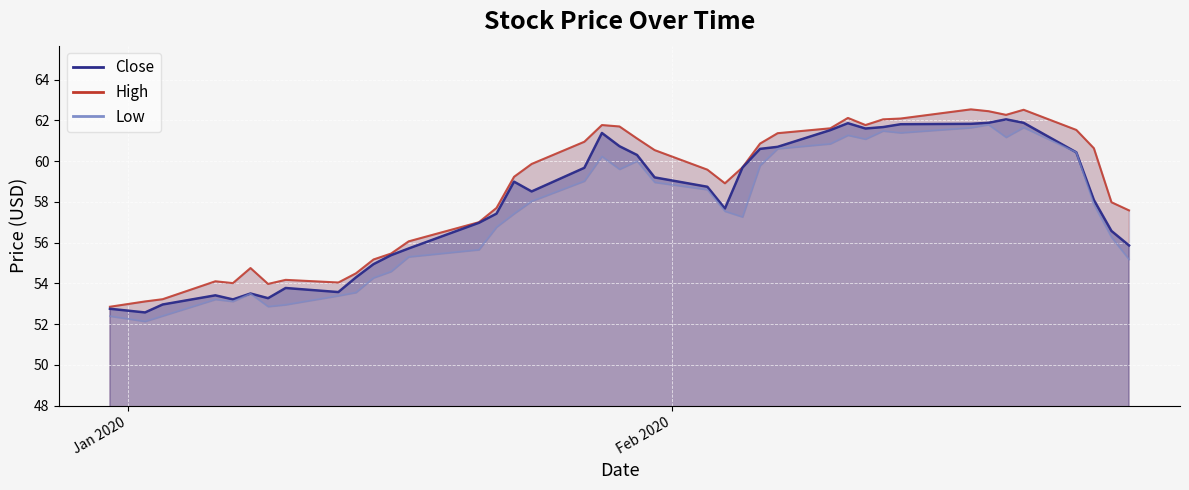

Rank the series by their maximum value, from highest to lowest.

High, Close, Low